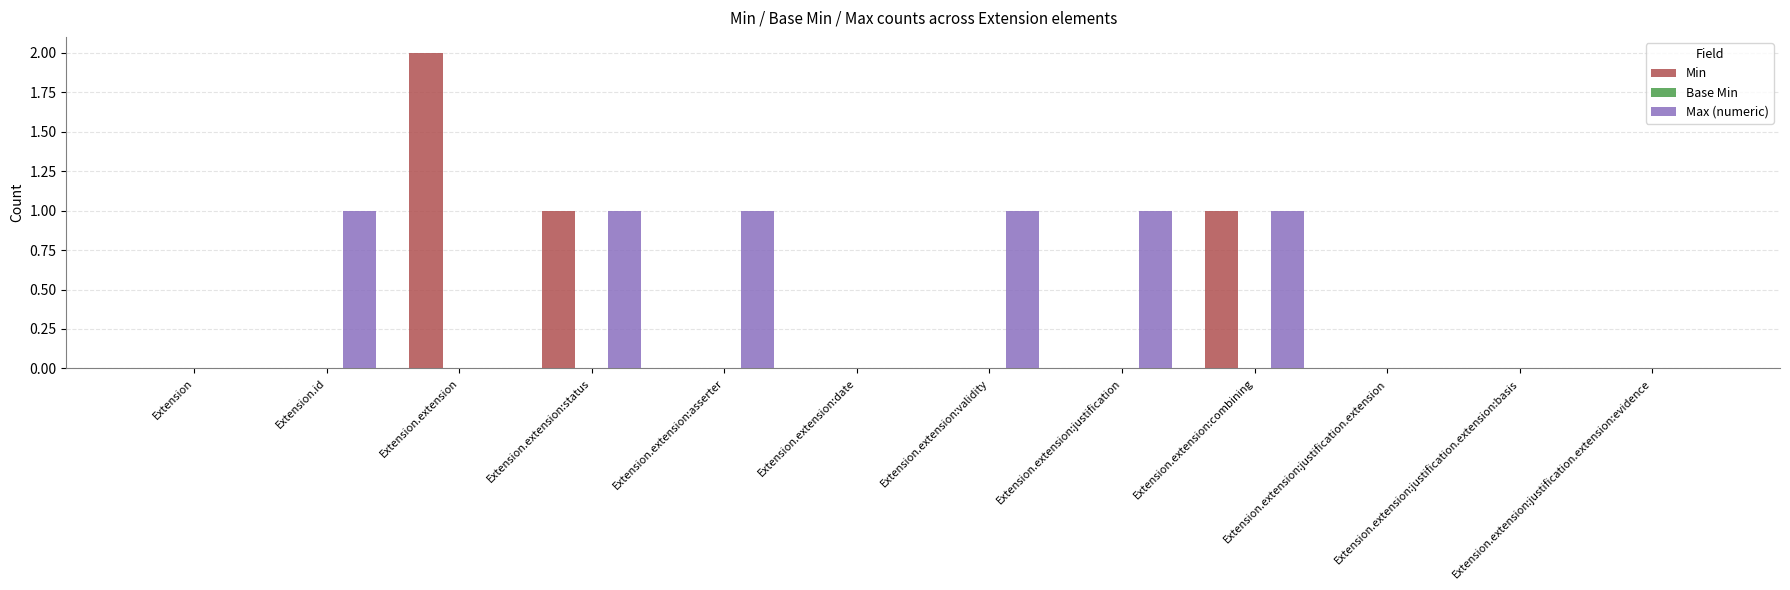

How many series are shown in this chart?

2